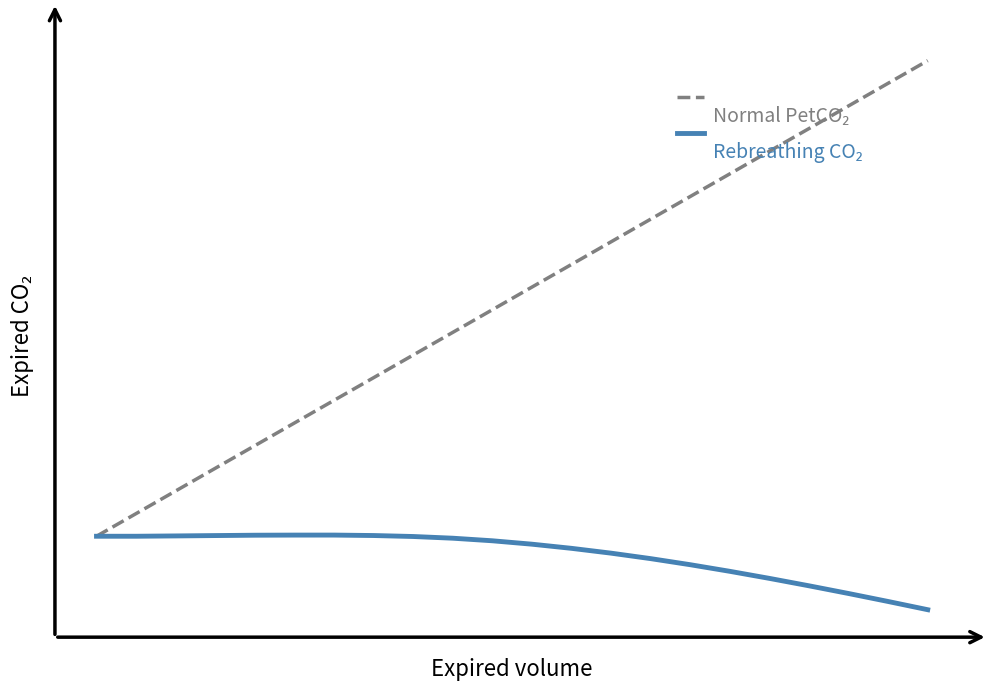

Does the chart have visible grid lines?

No